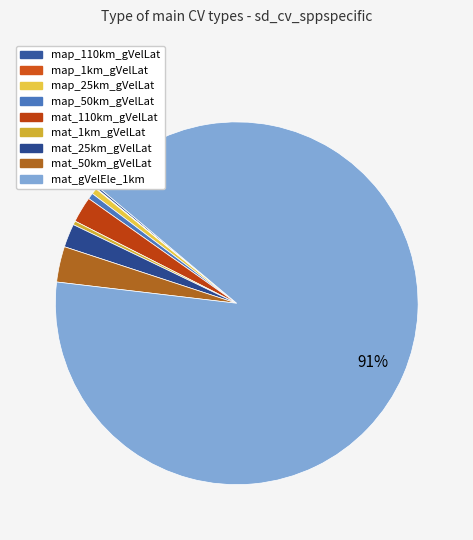

How many slices are in this pie chart?

9